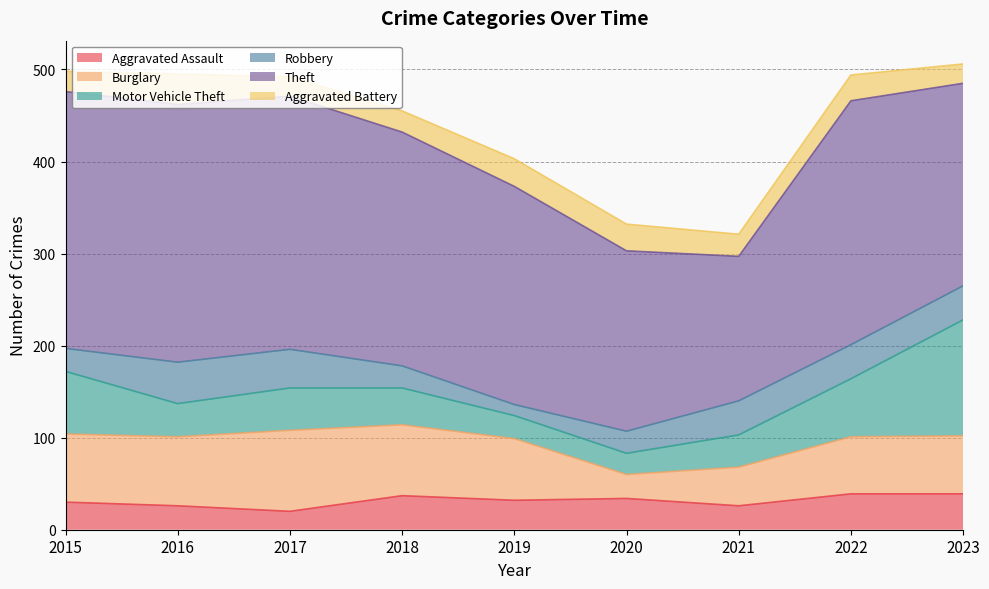

What is the difference between the second highest and minimum values in the Theft series?

122